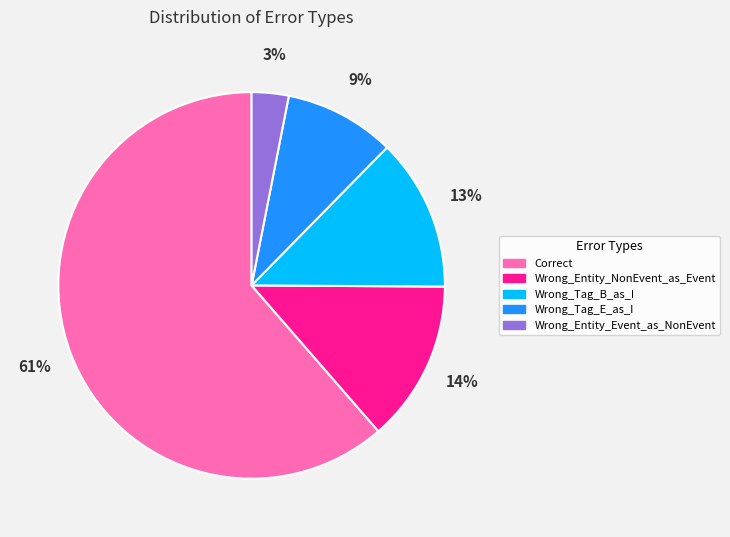

Is the sum of Wrong_Entity_Event_as_NonEvent and Wrong_Tag_B_as_I greater than half?

No